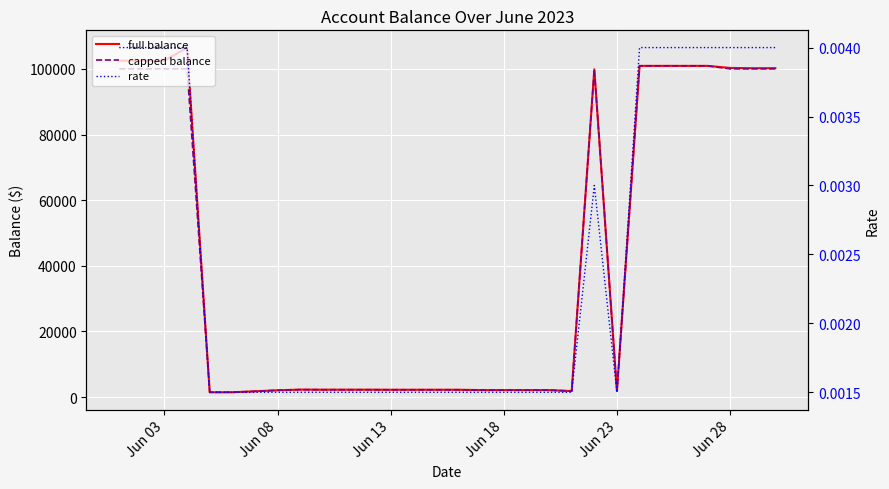

True or false: full balance has more than 1 interior local peaks.

True